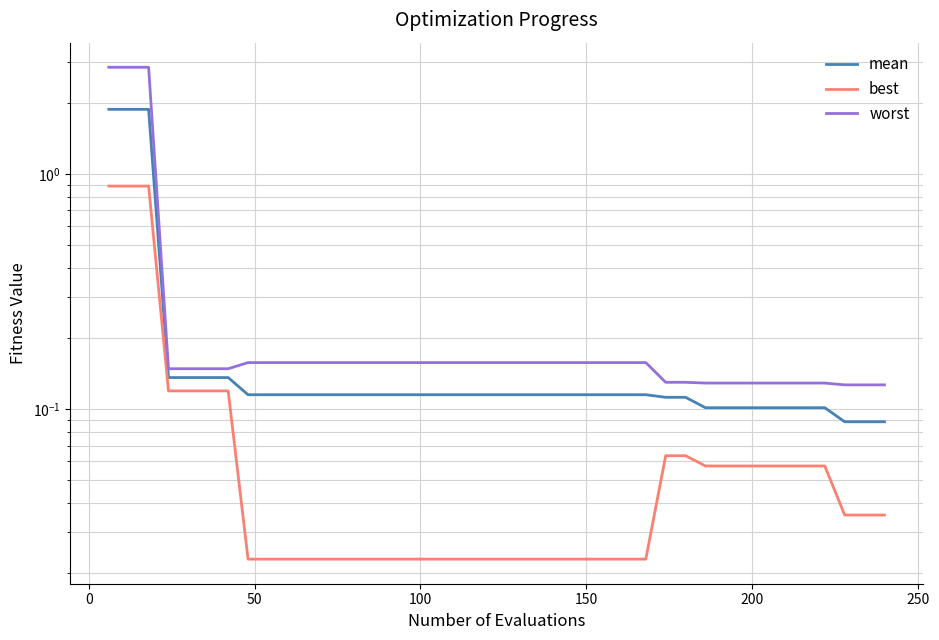

True or false: mean and best intersect in this chart.

False